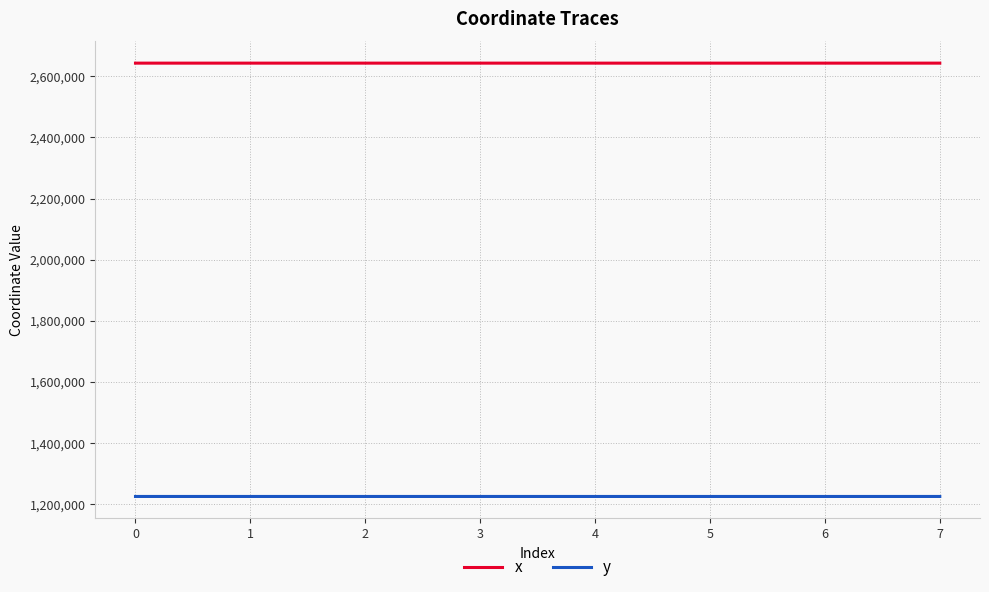

True or false: x and y intersect in this chart.

False